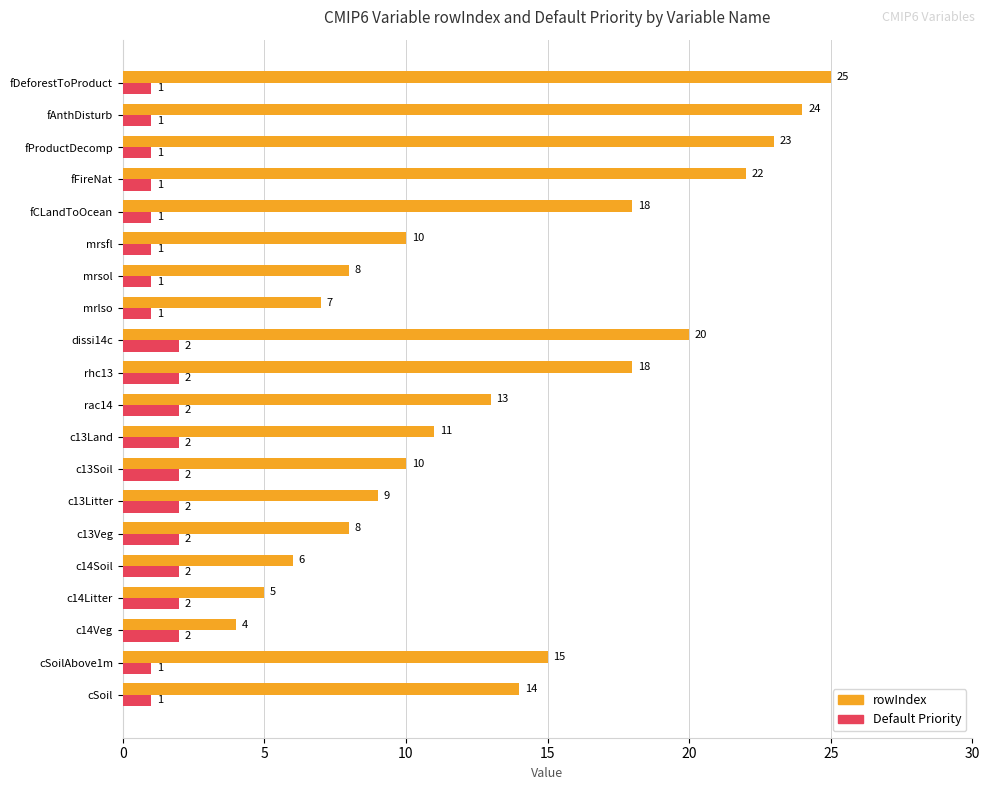

What is the spread (max minus min) of values at fDeforestToProduct?

24